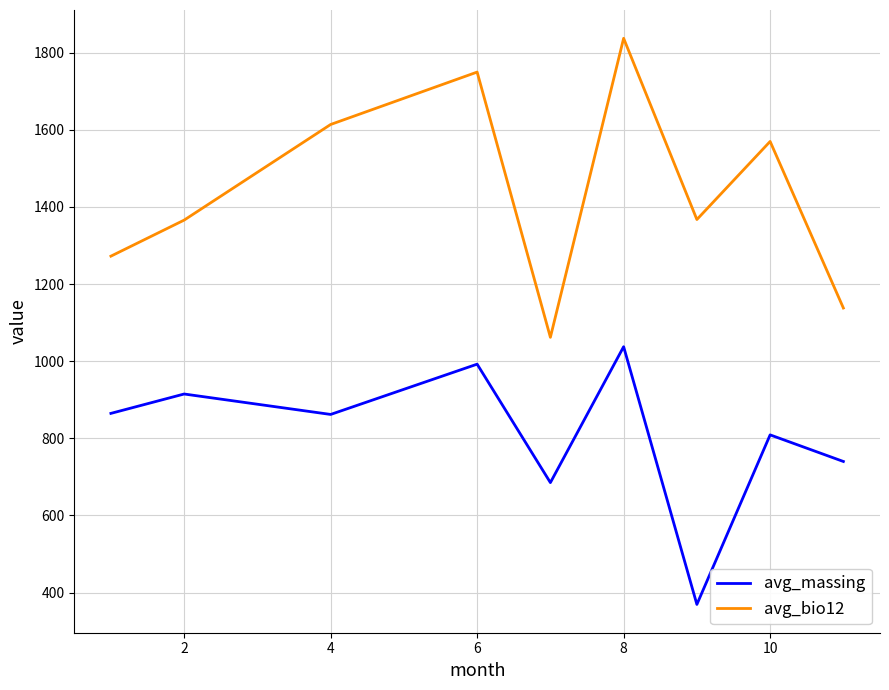

What is the difference between the maximum and minimum values in the avg_bio12 series?

775.5